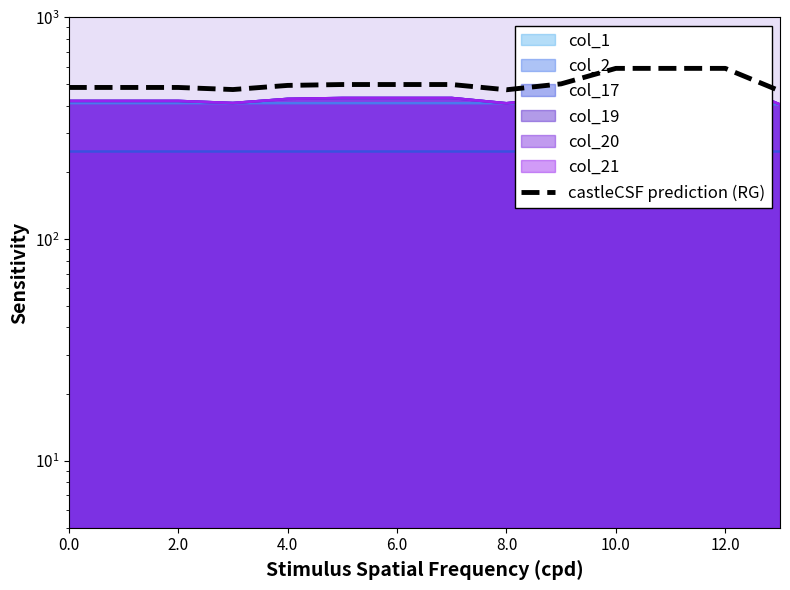

What is the sum of the values at 6.0 and 7?

970.6